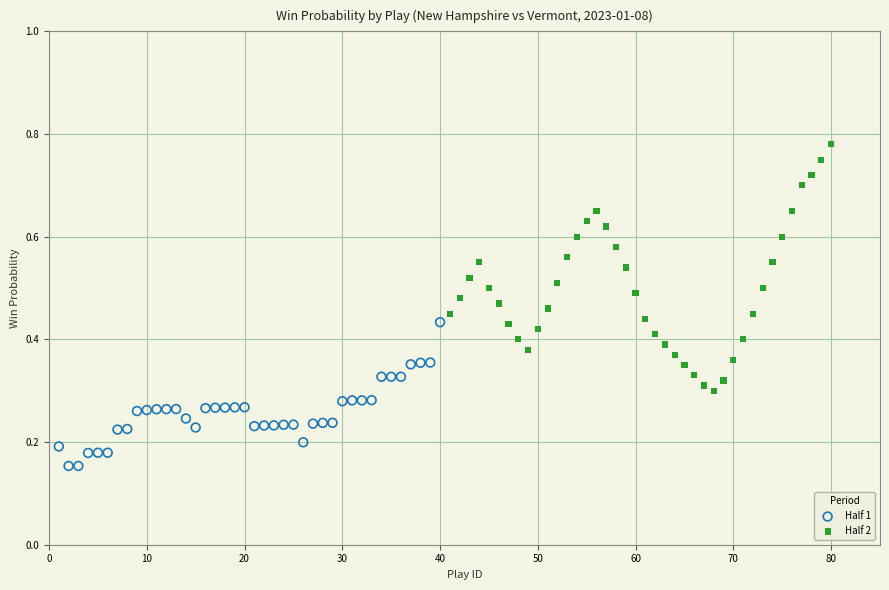

Which series has the largest Y range (max minus min)?

Half 2